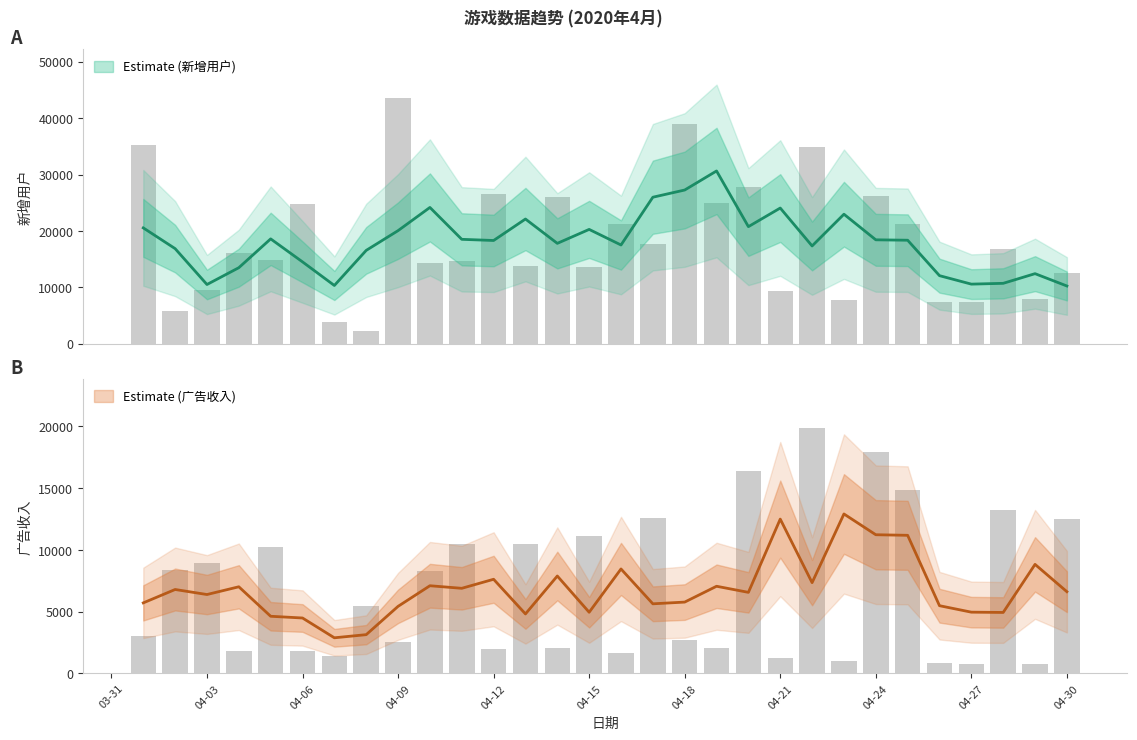

What is the minimum value for 新增用户?

2253.0